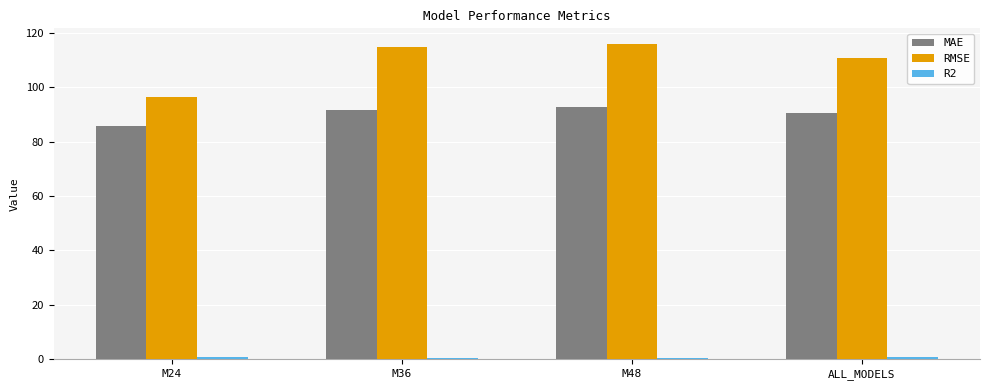

What is the difference between the second highest and second lowest values in the RMSE series?

4.1